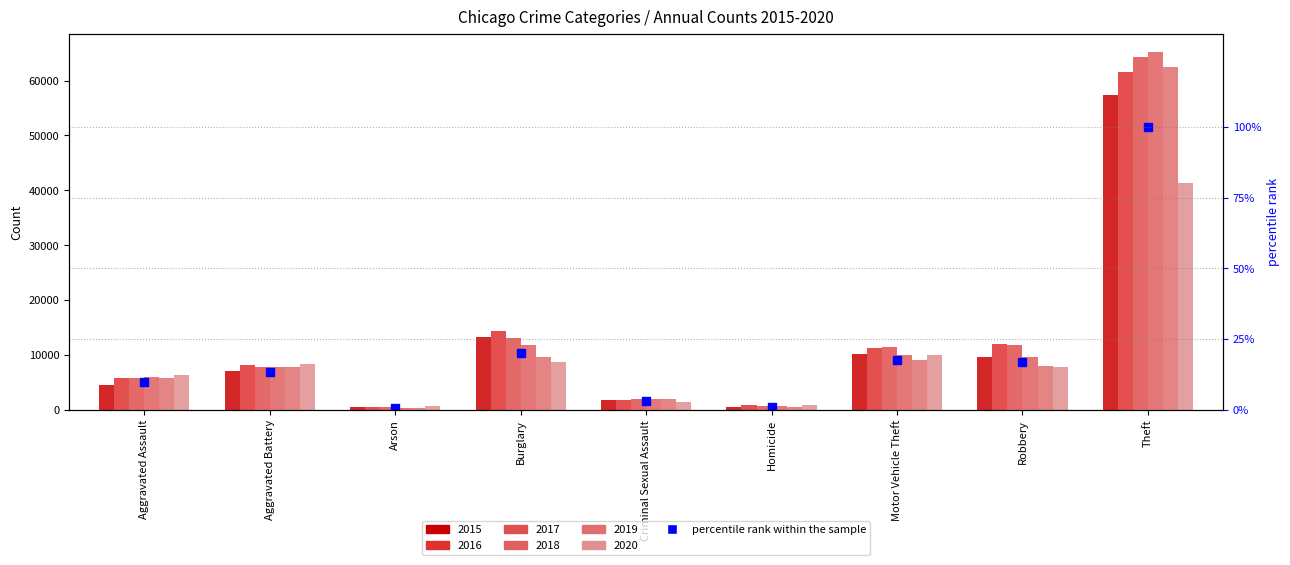

What is the label of the 3rd bar from the right?

Motor Vehicle Theft